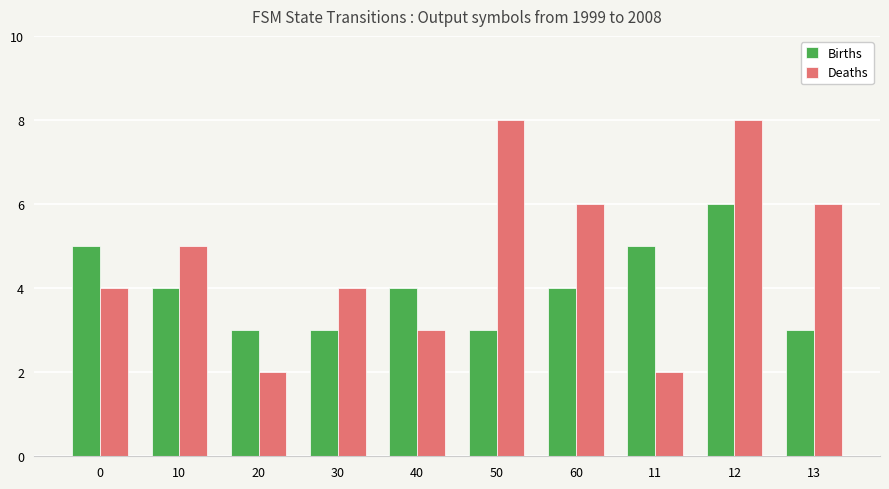

What is the label of the 8th bar from the left?

11